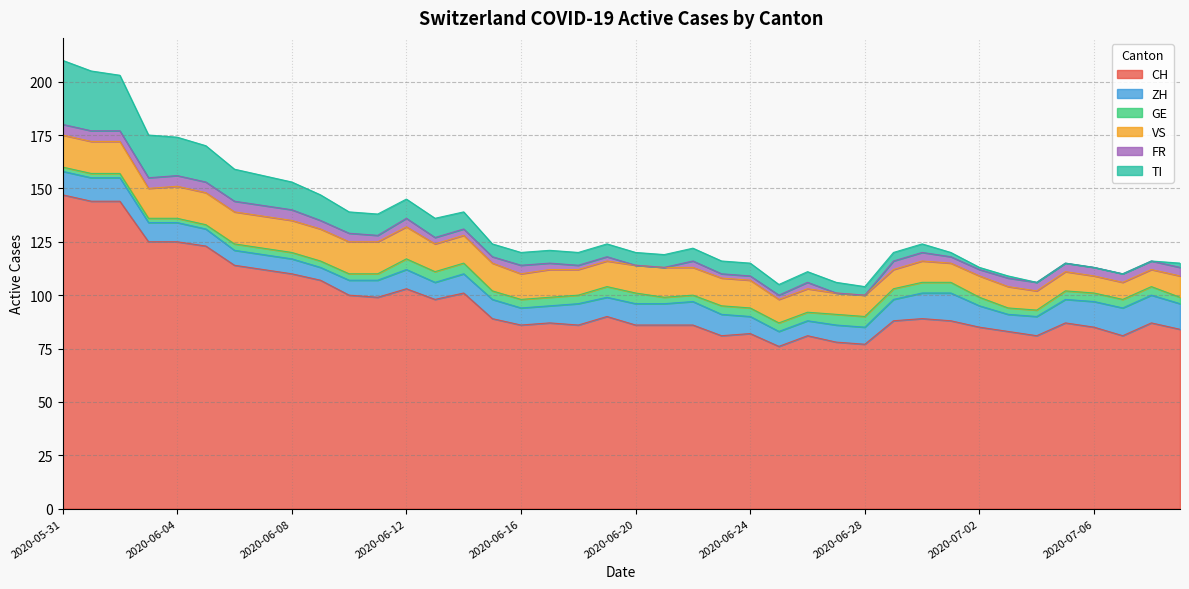

Which category has the highest value across all series?

2020-05-31